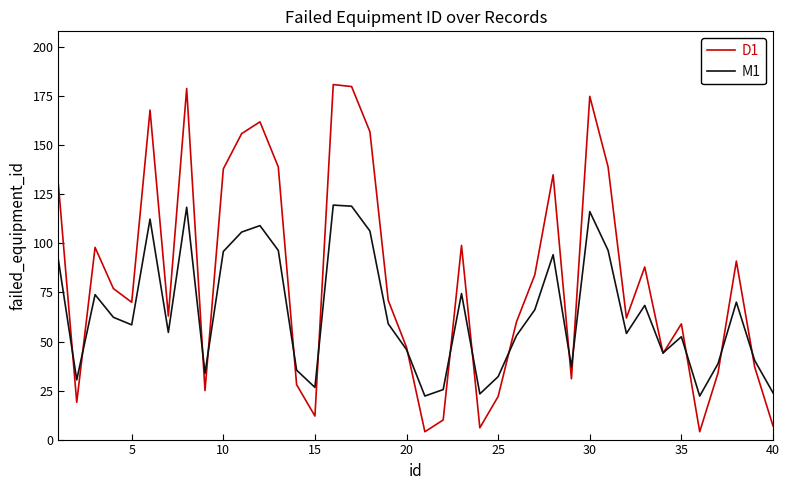

Which series has the largest total across all categories?

D1